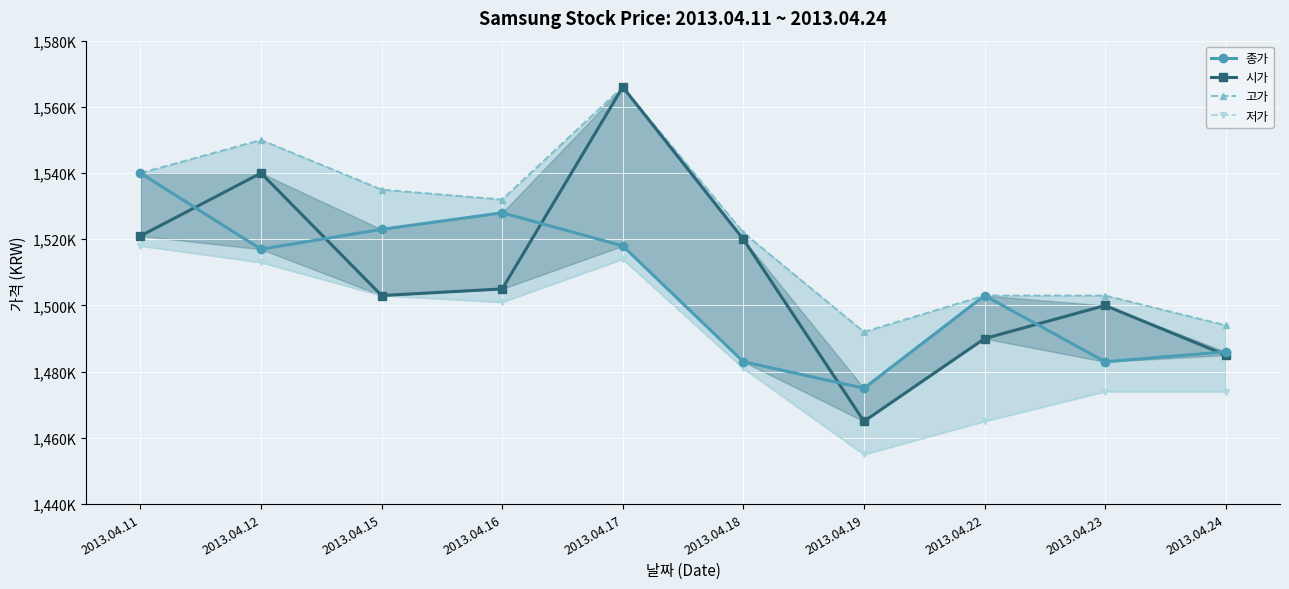

True or false: 시가 and 고가 intersect in this chart.

False